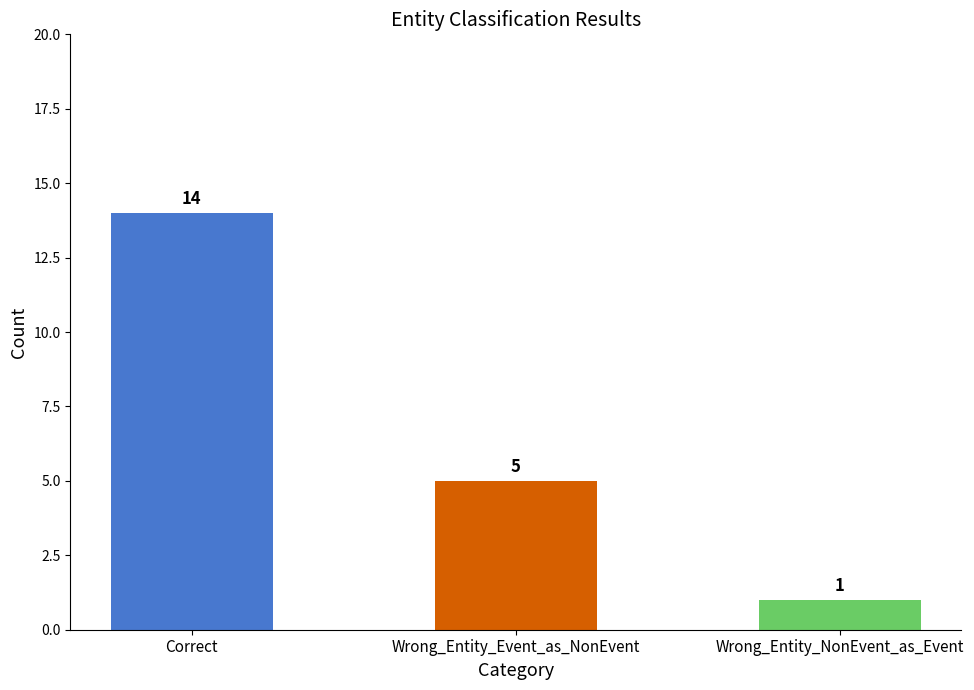

What is the sum of all values?

20